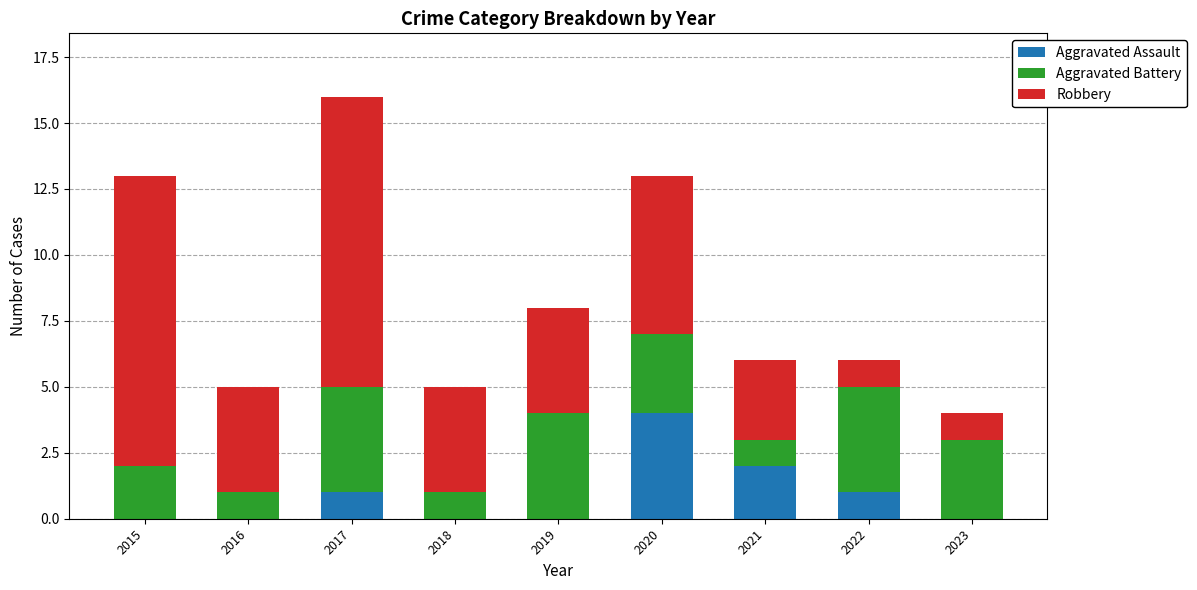

At which label is Aggravated Assault closest to 2?

2021